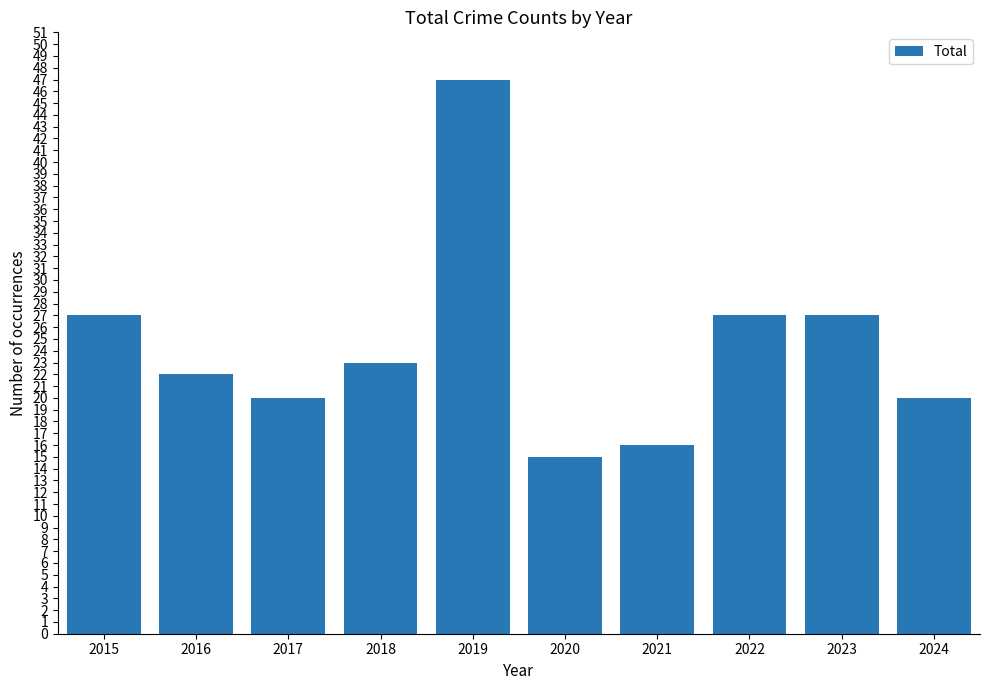

What is the sum of all values?

244